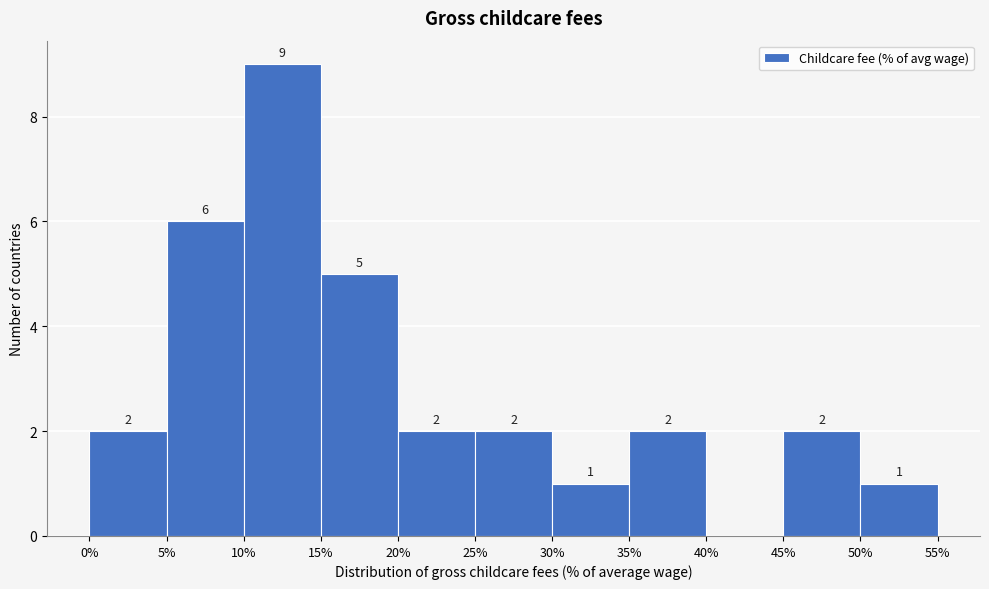

Over which range of the x-axis is the bar tallest?

10% to 15%